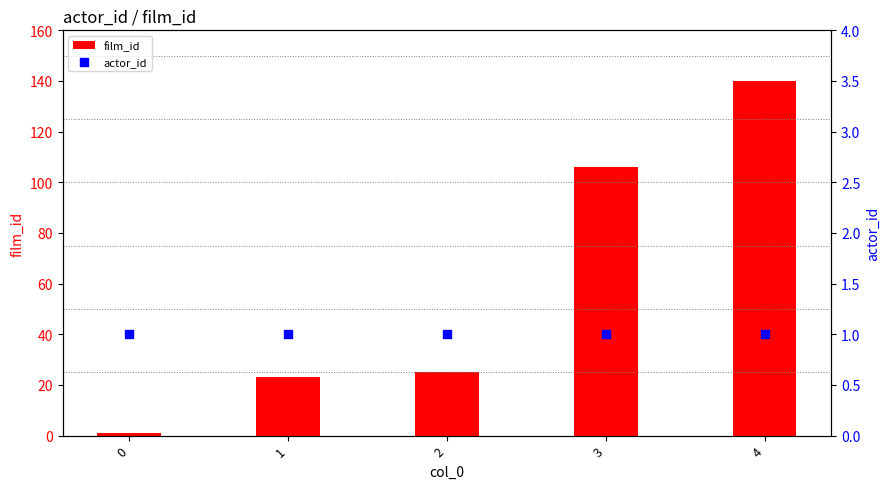

What is the total value across all series at 3?

107